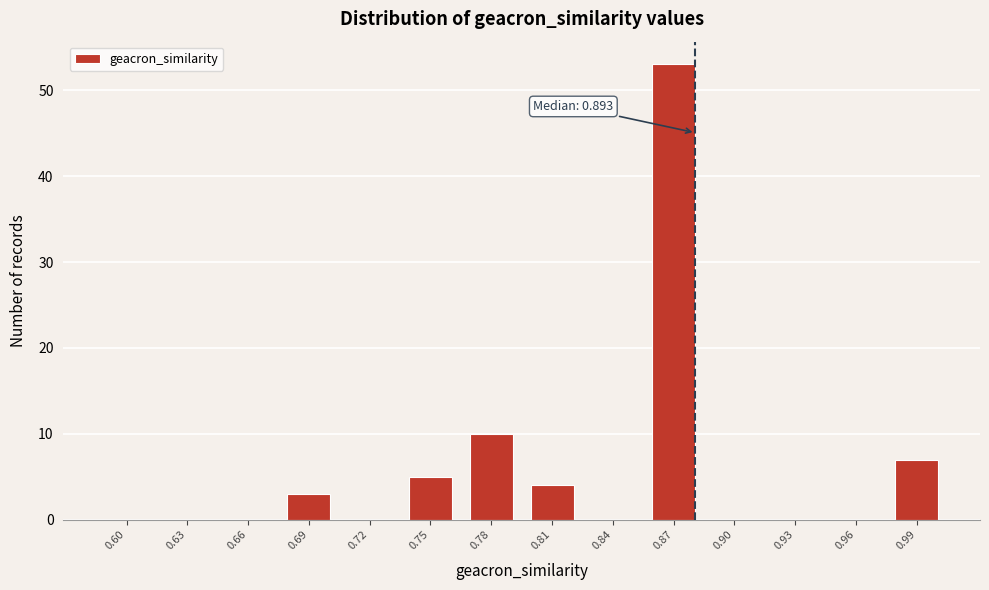

Reading left to right, list all the values displayed in this chart.

0.60=0	0.63=0	0.66=0	0.69=3	0.72=0	0.75=5	0.78=10	0.81=4	0.84=0	0.87=53	0.90=0	0.93=0	0.96=0	0.99=7